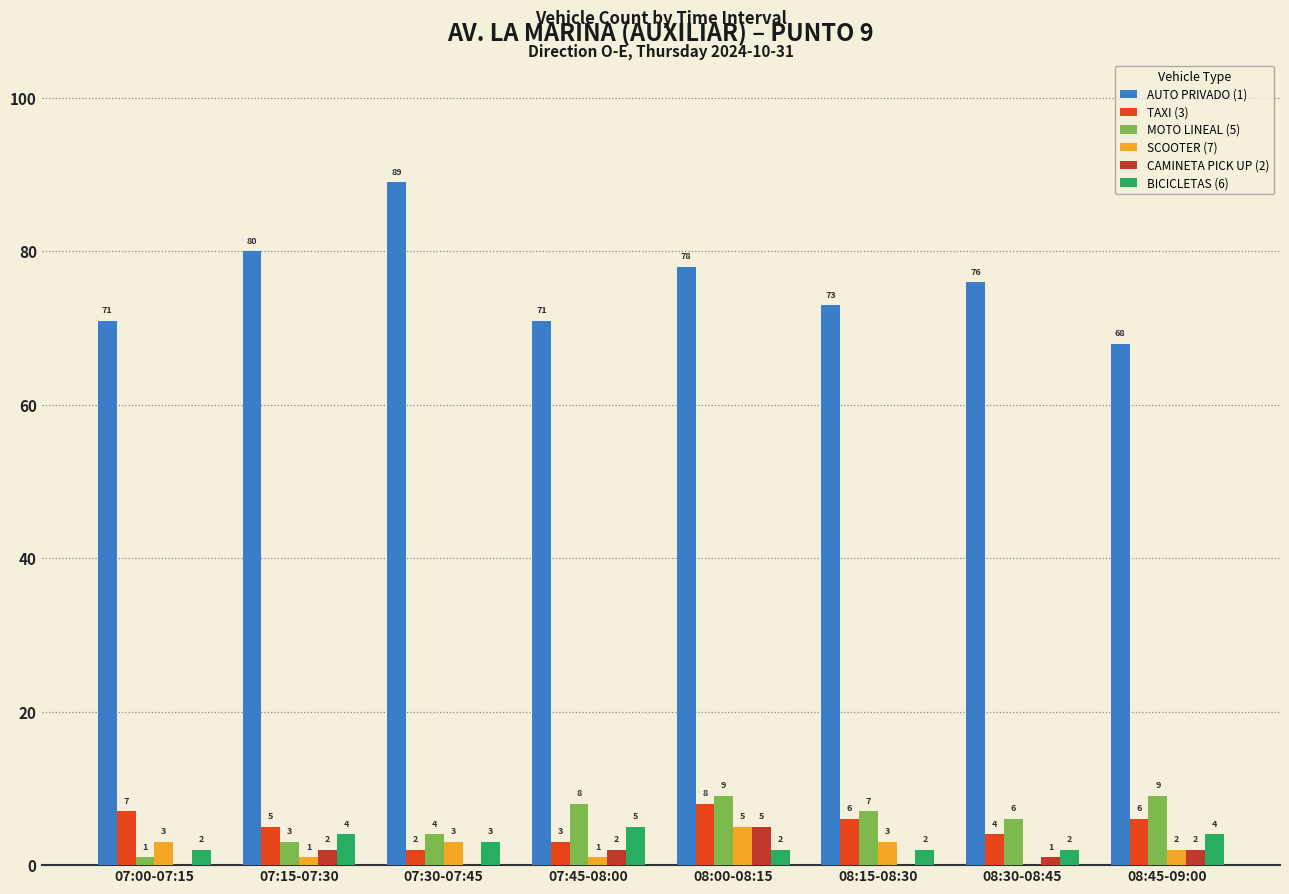

What is the total value across all series at 07:15-07:30?

95